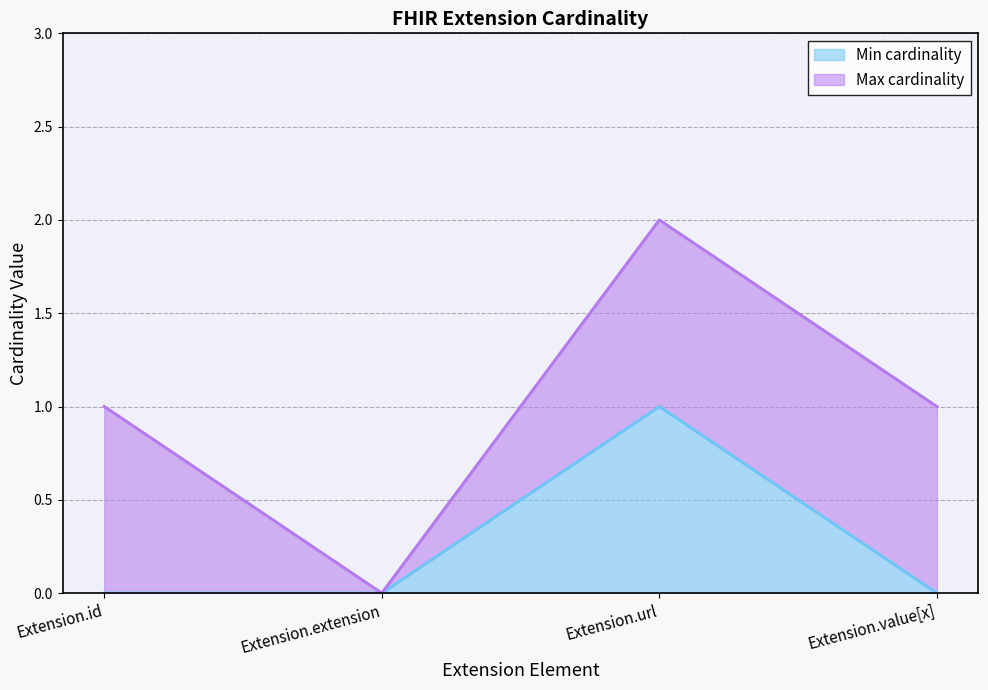

Reading right to left, extract all data points from this chart.

0	1	0	0